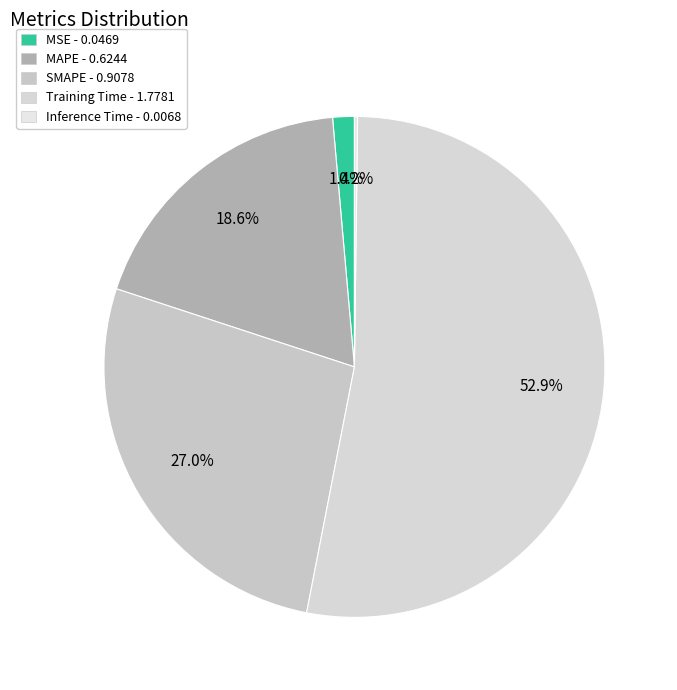

What is the majority slice?

Training Time